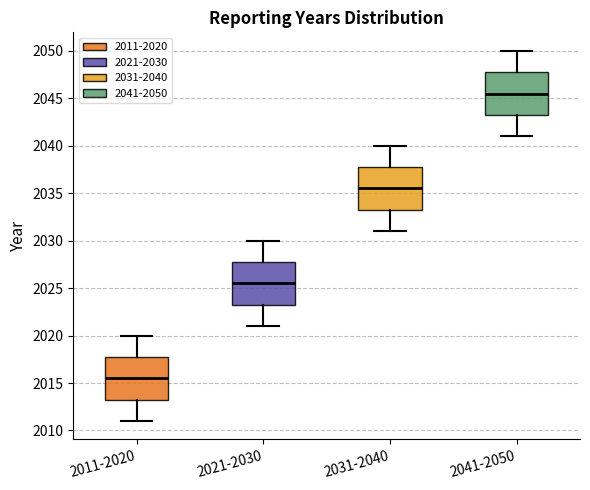

Reading left to right, read every box against the y-axis: the position of its median line, the range the box covers, and the ends of its whiskers. The values are not printed on the chart, so give them approximately, as read against the axis.

2011-2020: median 2015.5, box 2013.5 to 2018.0, whiskers 2011.0 to 2020.0
2021-2030: median 2025.5, box 2023.5 to 2028.0, whiskers 2021.0 to 2030.0
2031-2040: median 2035.5, box 2033.5 to 2038.0, whiskers 2031.0 to 2040.0
2041-2050: median 2045.5, box 2043.5 to 2048.0, whiskers 2041.0 to 2050.0